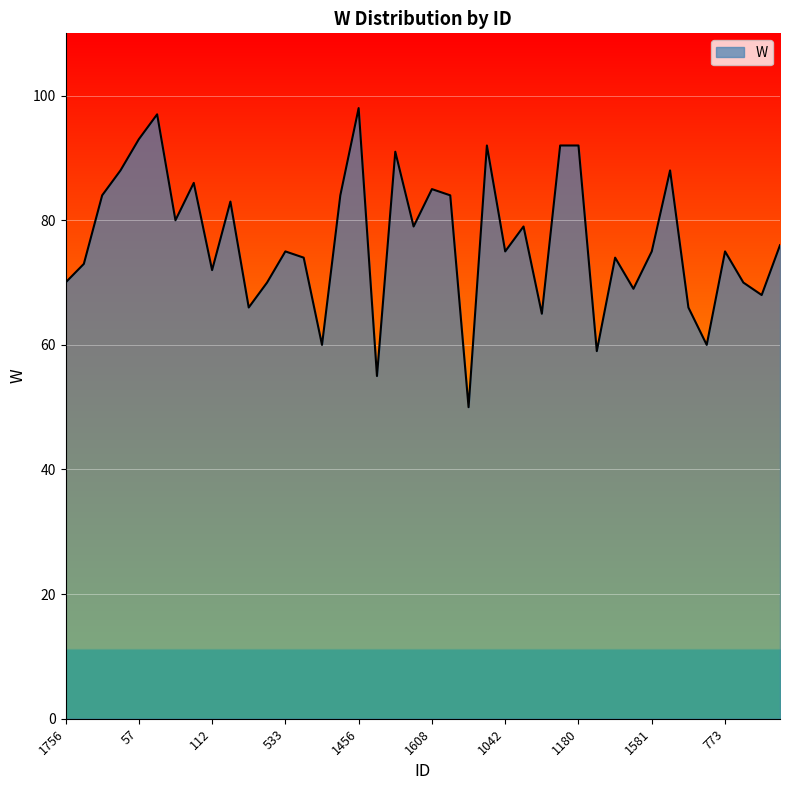

What is the maximum value shown in the chart?

98